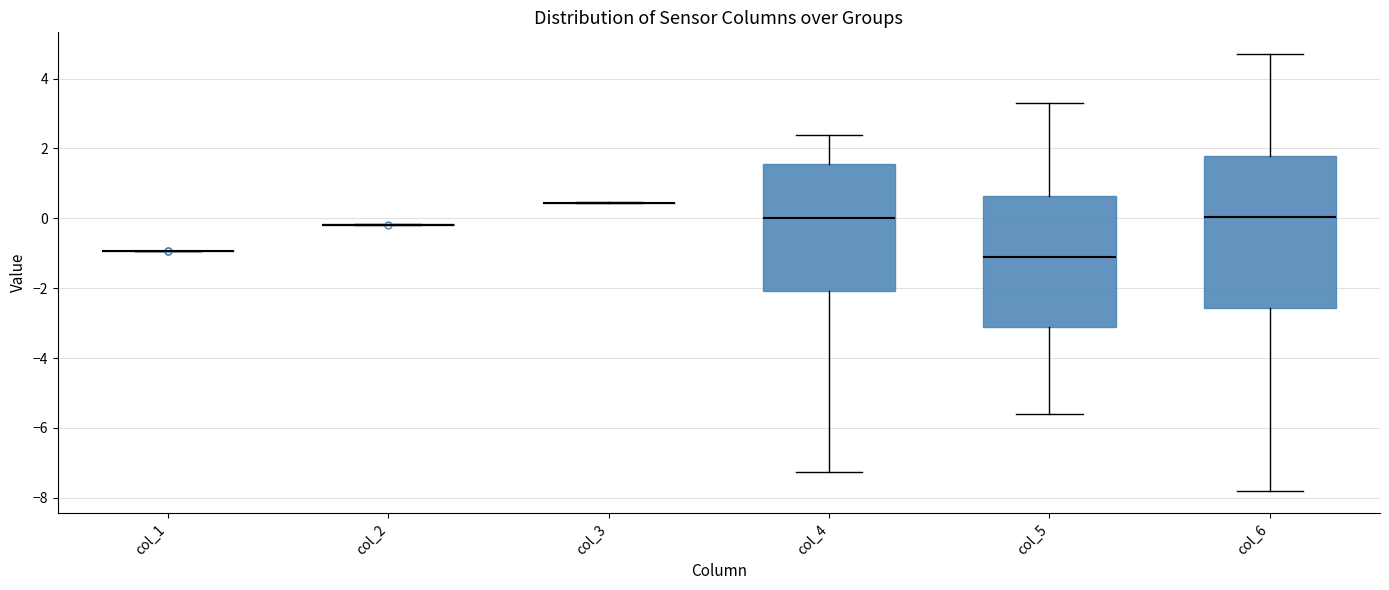

Reading left to right, read every box against the y-axis: the position of its median line, the range the box covers, and the ends of its whiskers. The values are not printed on the chart, so give them approximately, as read against the axis.

col_1: box collapsed to a line at -1.0, whiskers -1.0 to -1.0
col_2: box collapsed to a line at -0.2, whiskers -0.2 to -0.2
col_3: box collapsed to a line at 0.4, whiskers 0.4 to 0.4
col_4: median 0.0, box -2.0 to 1.6, whiskers -7.2 to 2.4
col_5: median -1.0, box -3.0 to 0.6, whiskers -5.6 to 3.2
col_6: median 0.0, box -2.6 to 1.8, whiskers -7.8 to 4.6